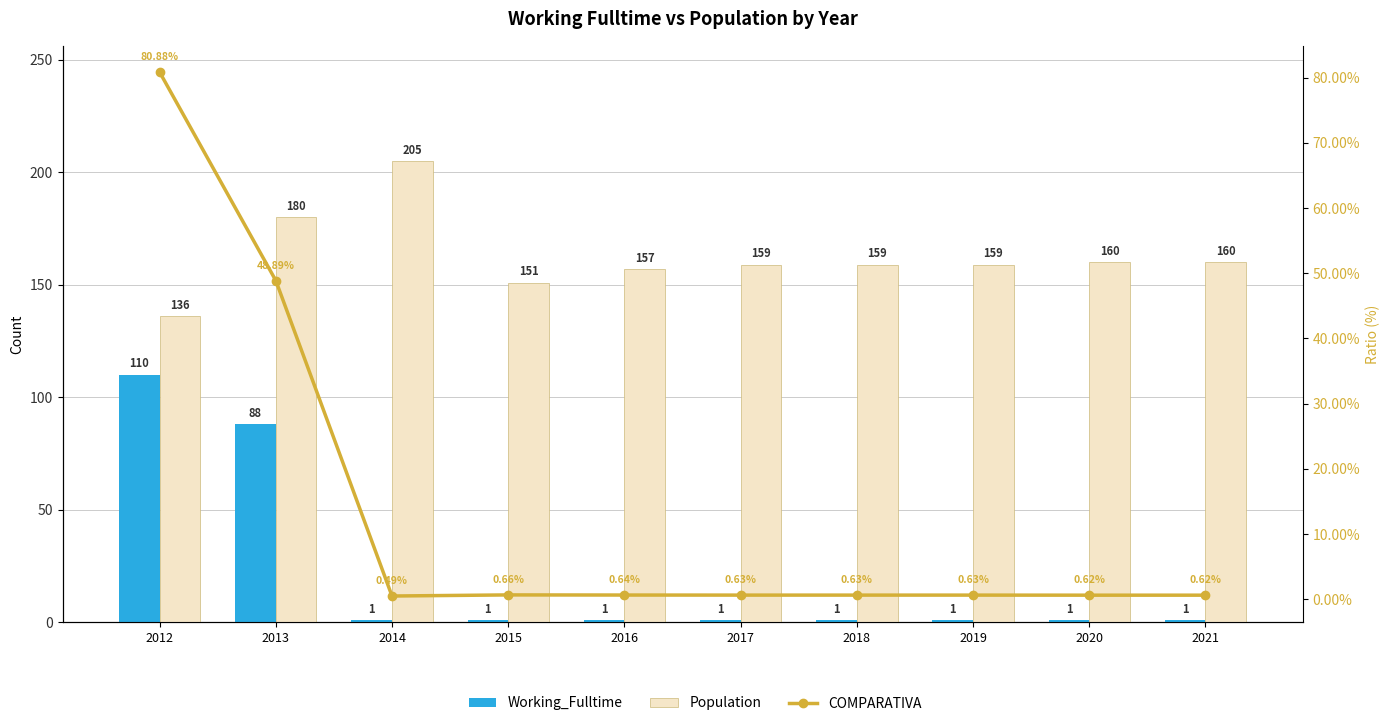

At which category is the sum across all series the highest?

2012